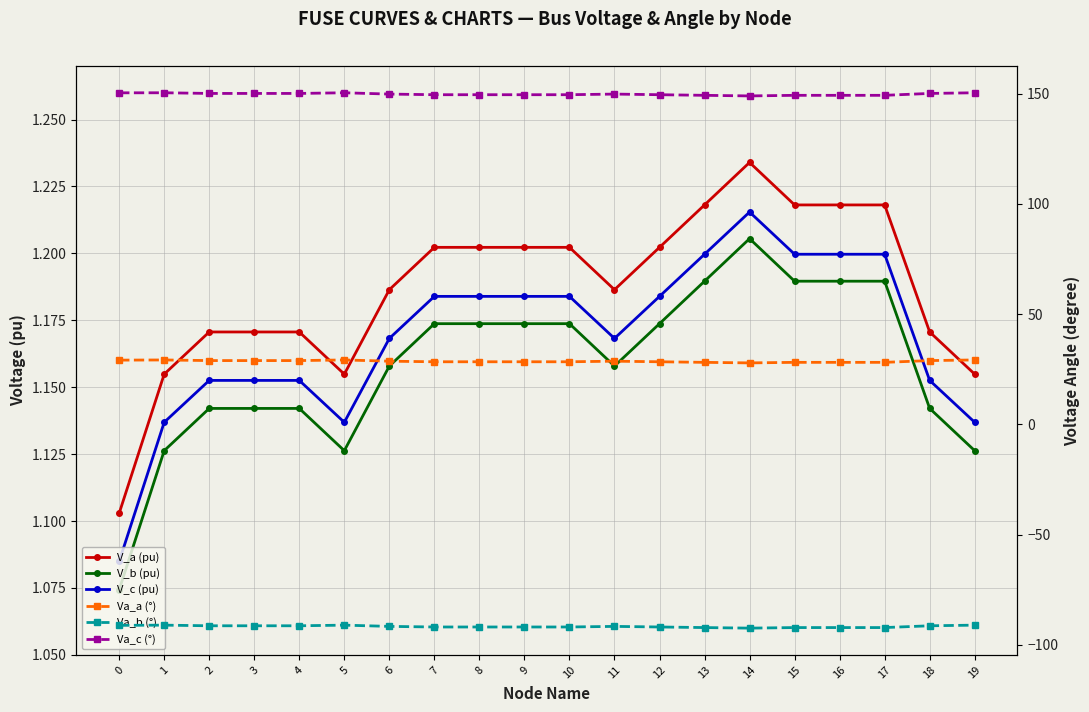

What is the difference between the highest and lowest values at 1?

241.4